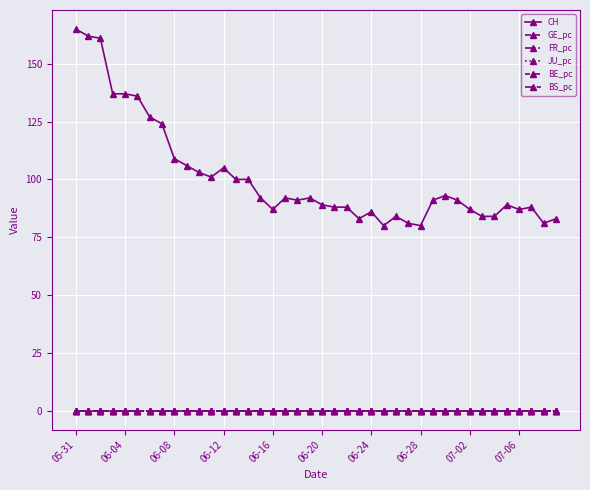

What is the greatest value displayed?

165.0